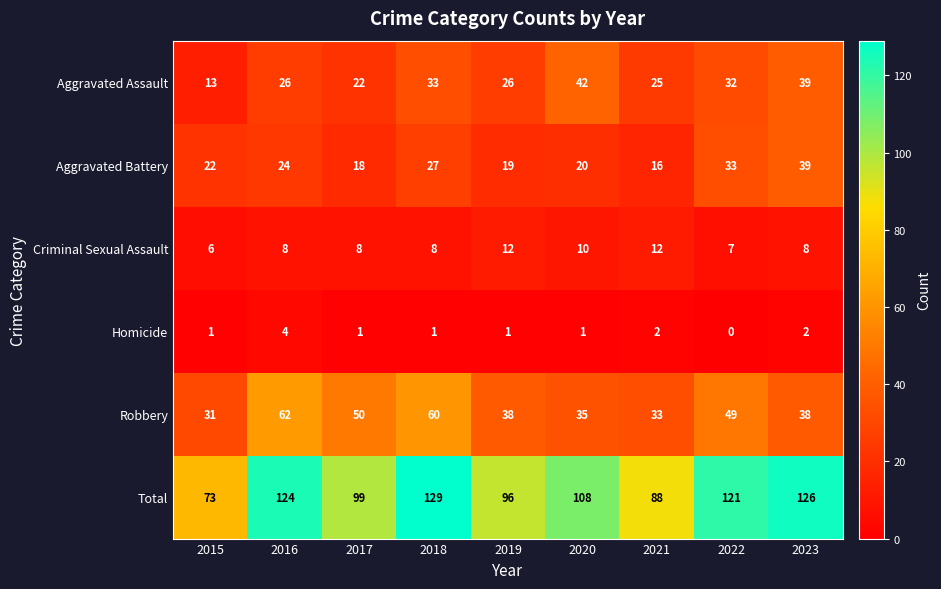

At how many categories does at least one series exceed 59?

9